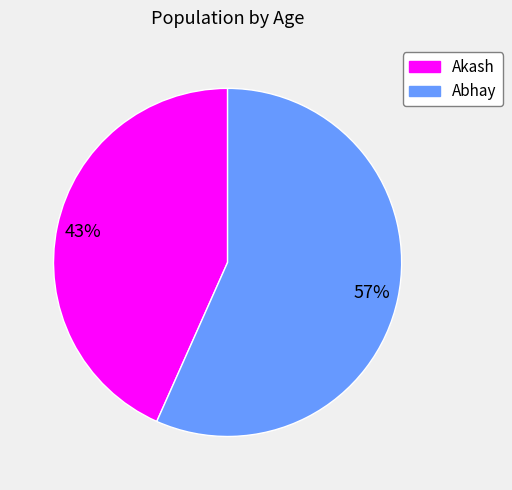

The Akash slice represents 52% of the pie. True or false?

False